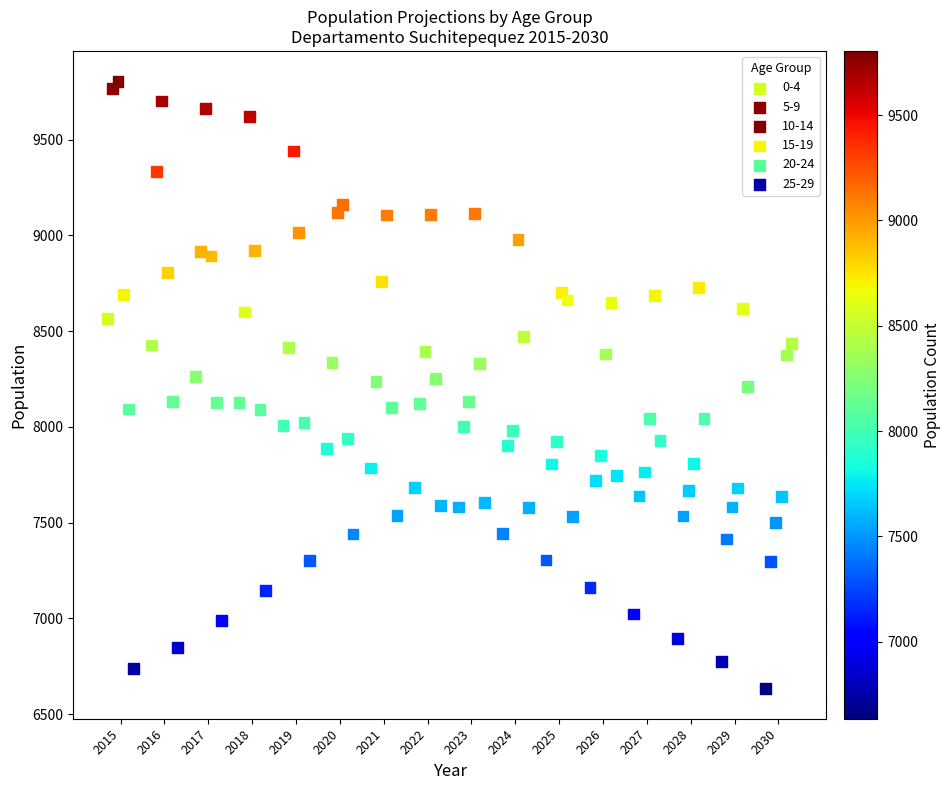

Which series has the widest spread of Y values?

5-9